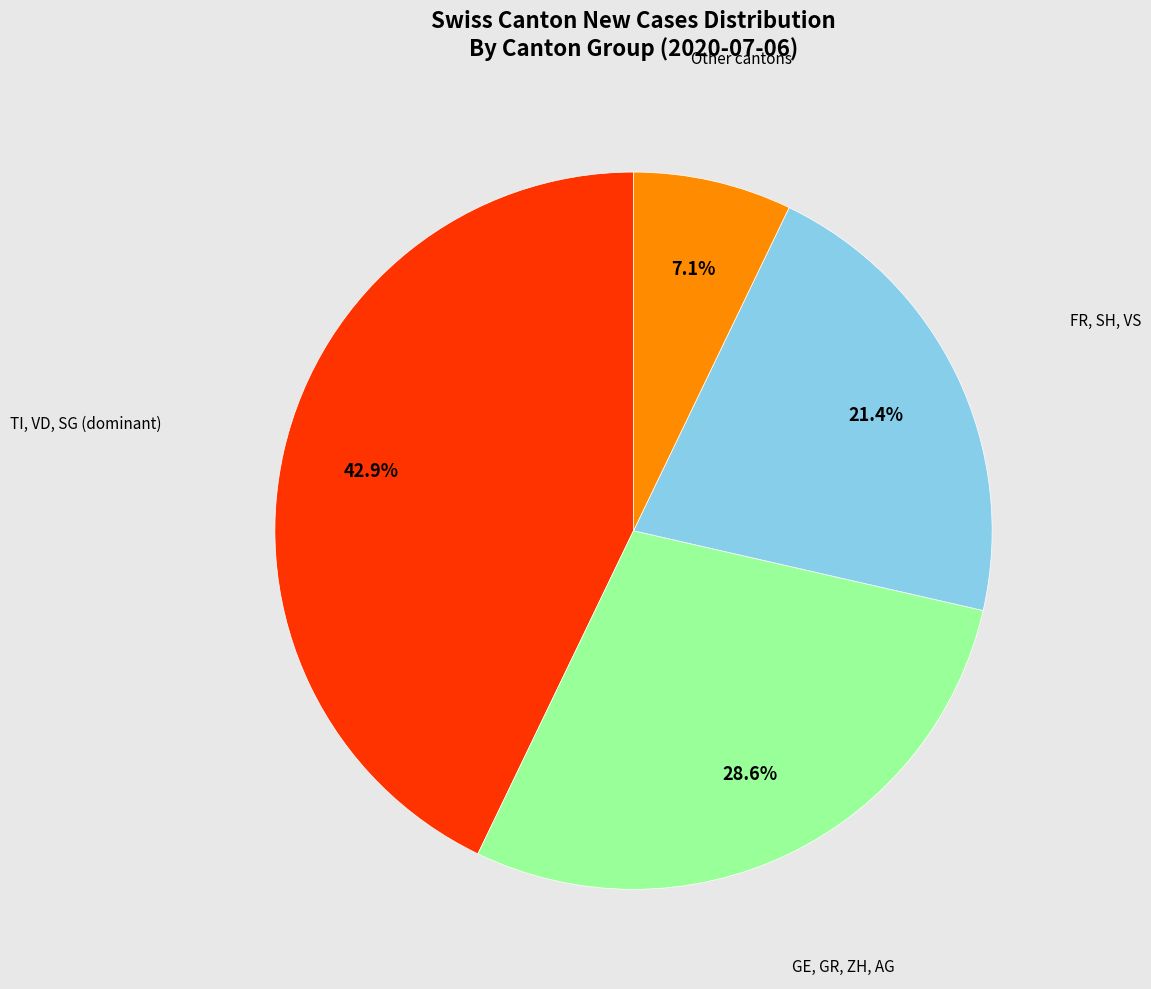

Is there any slice that represents more than half of the pie?

No